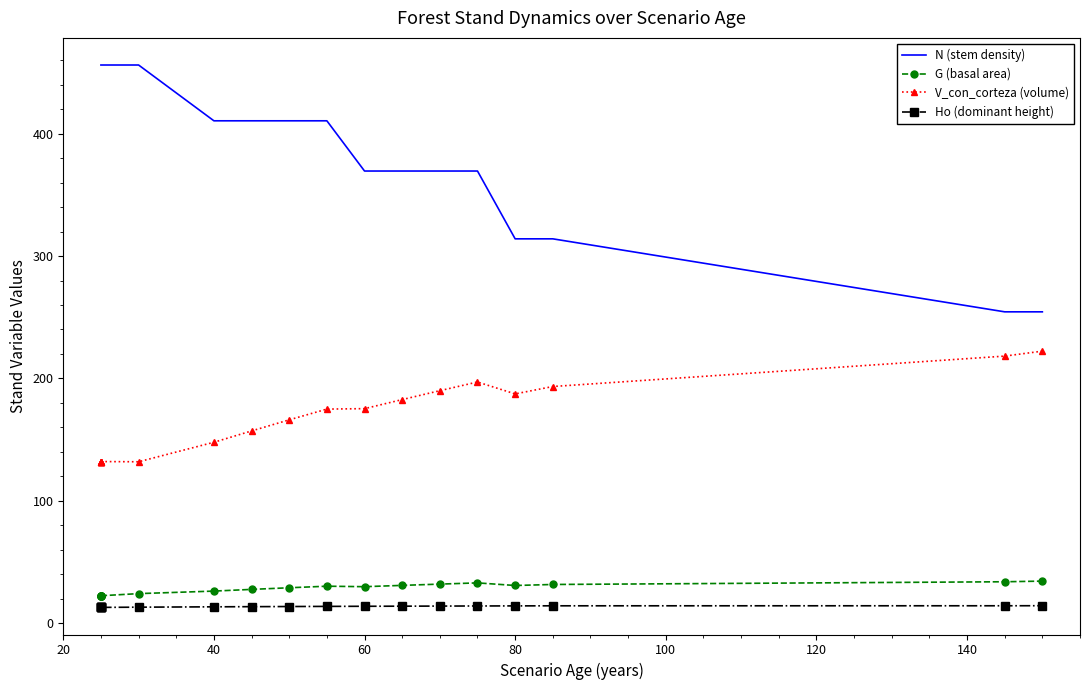

What is the difference between the second highest and minimum values in the V_con_corteza (volume) series?

86.4